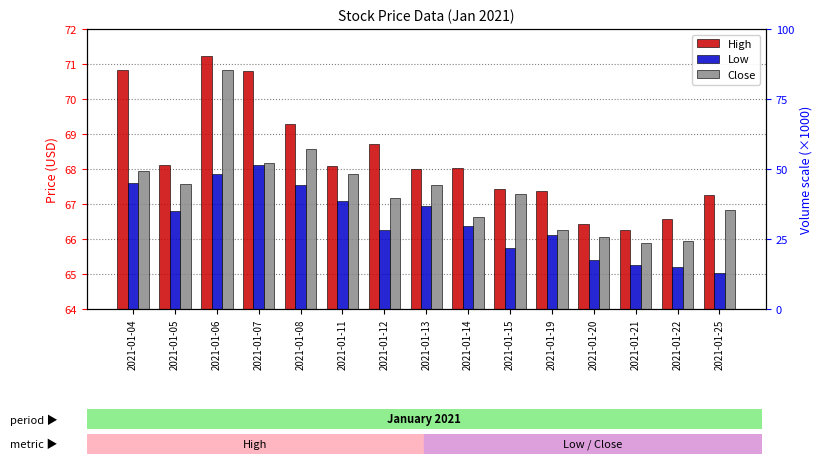

True or false: Low has a value of 94.9 at 2021-01-08.

False